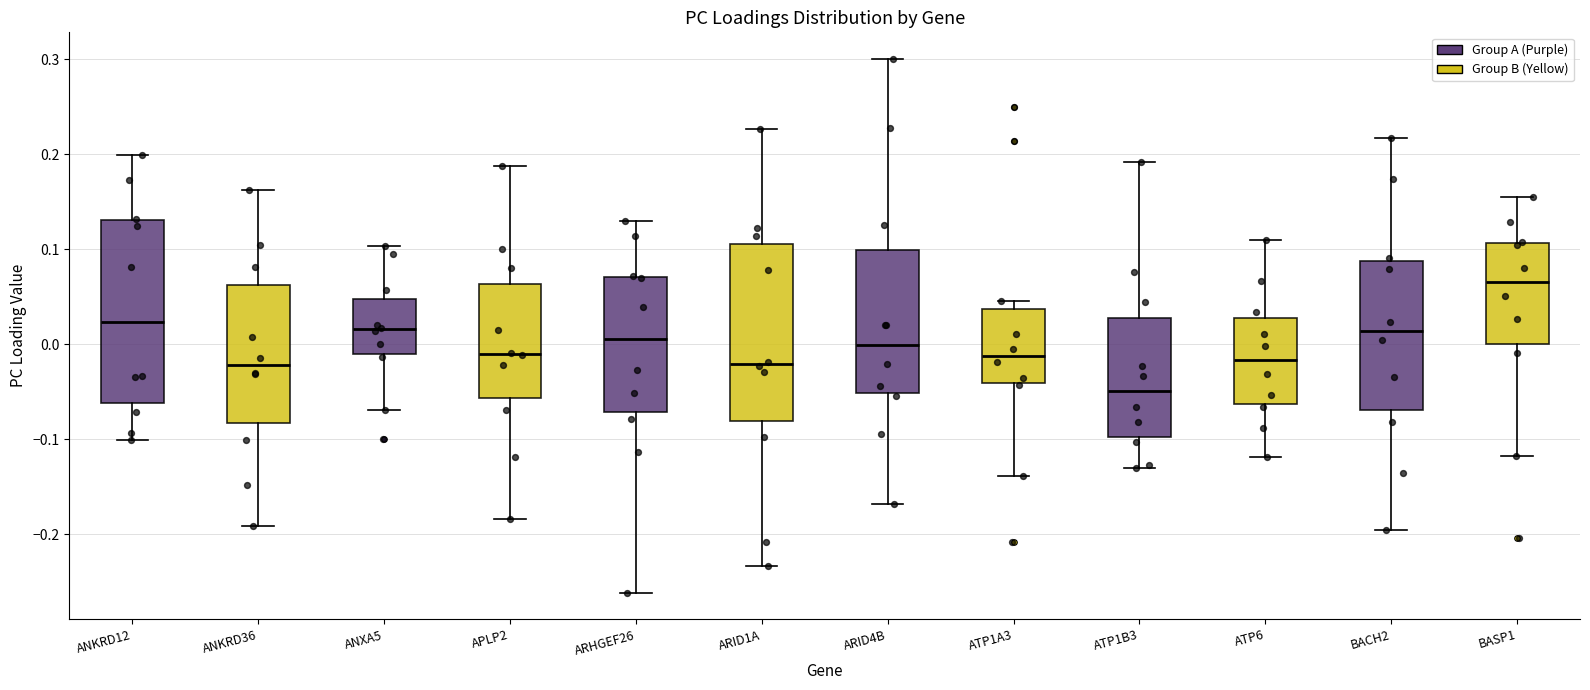

Reading left to right, read every box against the y-axis: the position of its median line, the range the box covers, and the ends of its whiskers. The values are not printed on the chart, so give them approximately, as read against the axis.

ANKRD12: median 0.02, box -0.06 to 0.13, whiskers -0.10 to 0.20
ANKRD36: median -0.02, box -0.08 to 0.06, whiskers -0.19 to 0.16
ANXA5: median 0.02, box -0.01 to 0.05, whiskers -0.07 to 0.10
APLP2: median -0.01, box -0.06 to 0.06, whiskers -0.18 to 0.19
ARHGEF26: median 0.01, box -0.07 to 0.07, whiskers -0.26 to 0.13
ARID1A: median -0.02, box -0.08 to 0.11, whiskers -0.23 to 0.23
ARID4B: median 0.00, box -0.05 to 0.10, whiskers -0.17 to 0.30
ATP1A3: median -0.01, box -0.04 to 0.04, whiskers -0.14 to 0.05
ATP1B3: median -0.05, box -0.10 to 0.03, whiskers -0.13 to 0.19
ATP6: median -0.02, box -0.06 to 0.03, whiskers -0.12 to 0.11
BACH2: median 0.01, box -0.07 to 0.09, whiskers -0.20 to 0.22
BASP1: median 0.07, box 0.00 to 0.11, whiskers -0.12 to 0.16